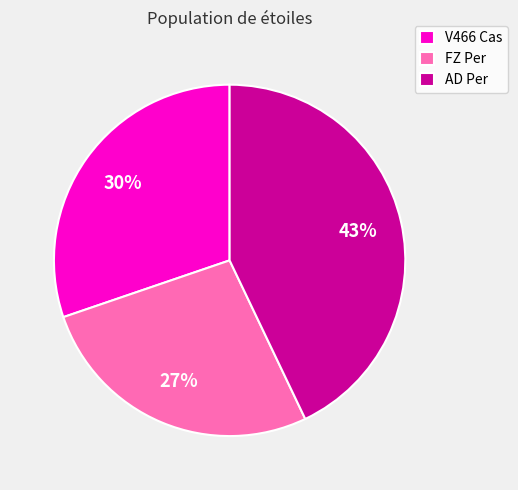

True or false: AD Per accounts for 54% of the total.

False